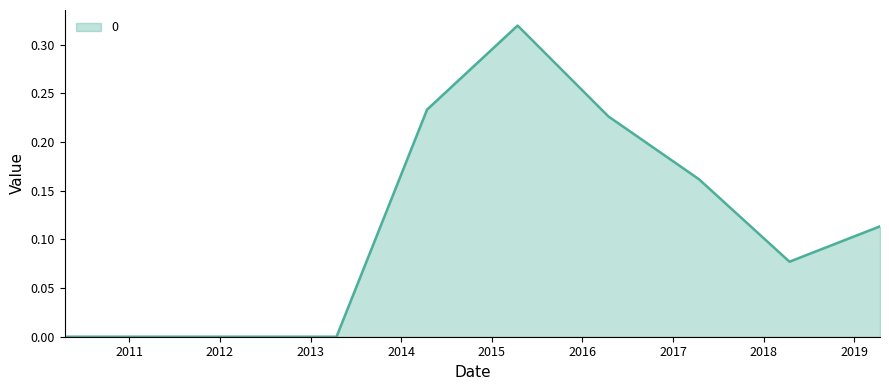

How many lines are shown in the chart?

1